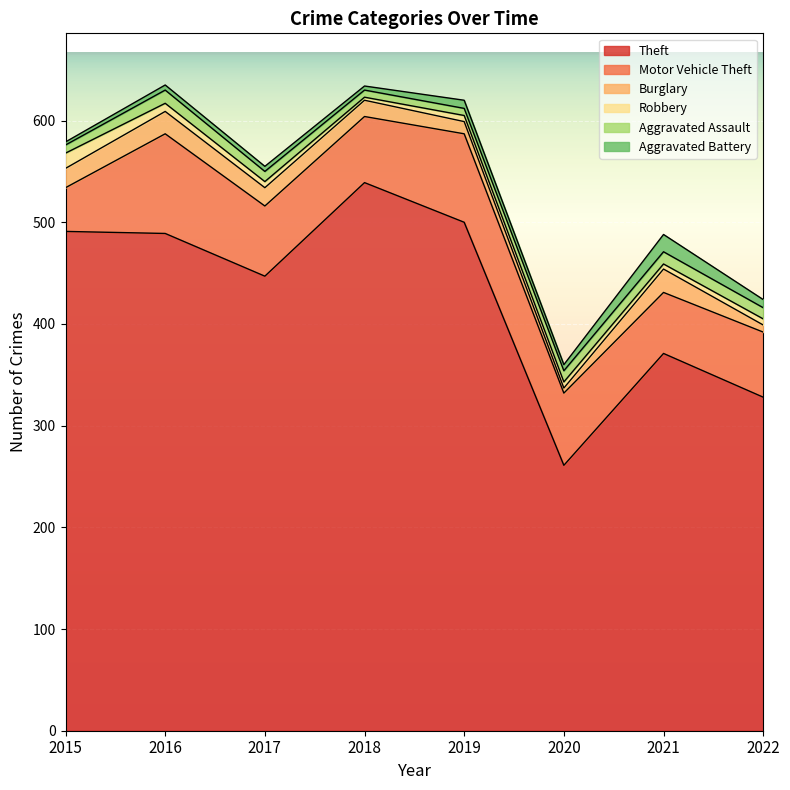

True or false: Theft has a value of 789 at 2016.

False